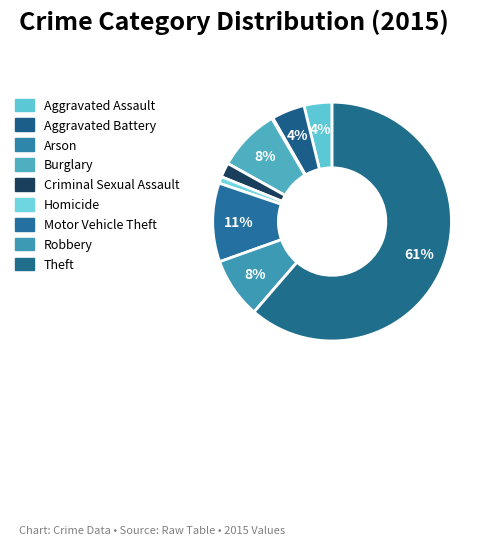

To the nearest percent, what portion does Homicide represent?

1%